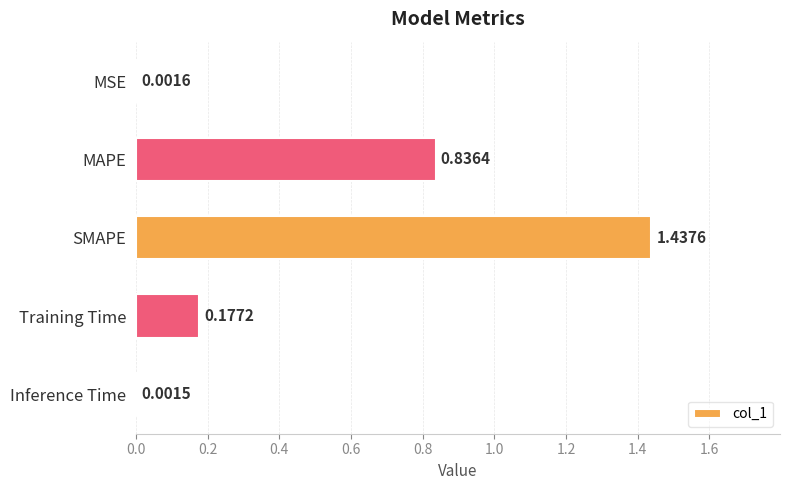

What is the sum of all values?

2.5